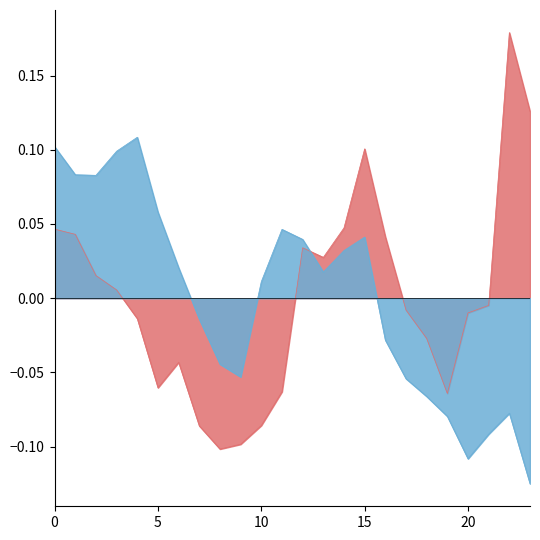

Rank the series by their maximum value, from lowest to highest.

ATT9, ATT8